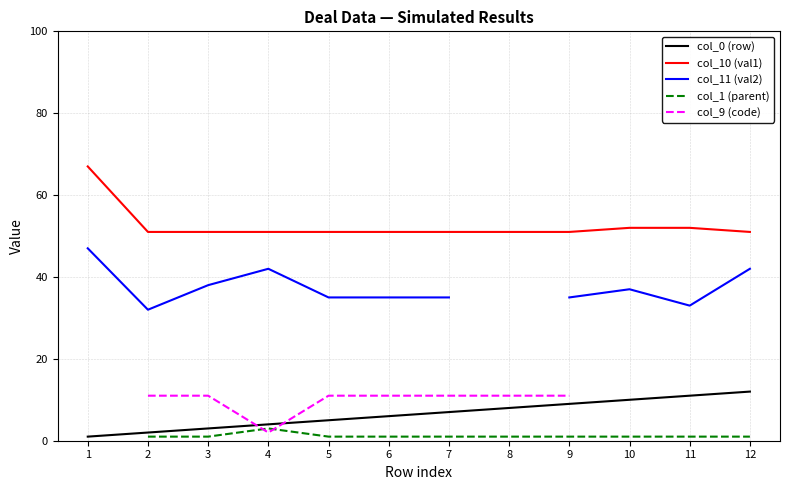

How many lines are shown in the chart?

5